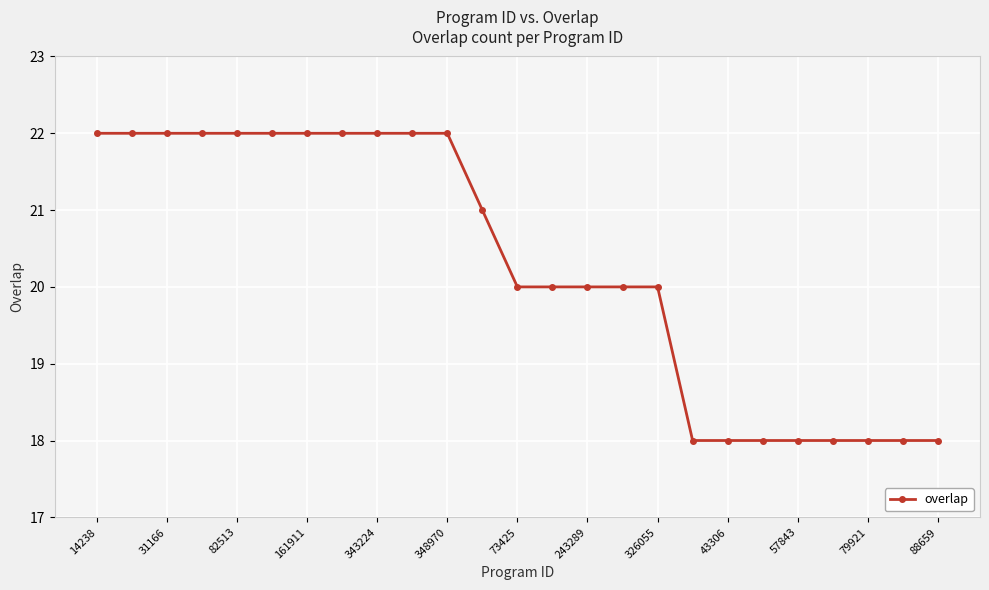

What is the difference between the second highest and second lowest values?

4